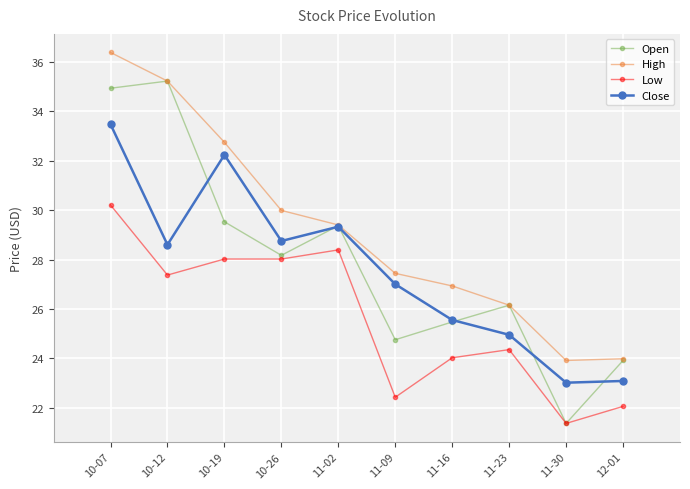

What is the label of the 5th point from the right?

11-09